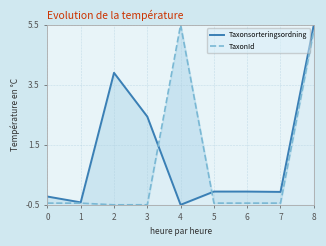

Which series ends up on top after the final intersection of TaxonId and Taxonsorteringsordning?

Taxonsorteringsordning